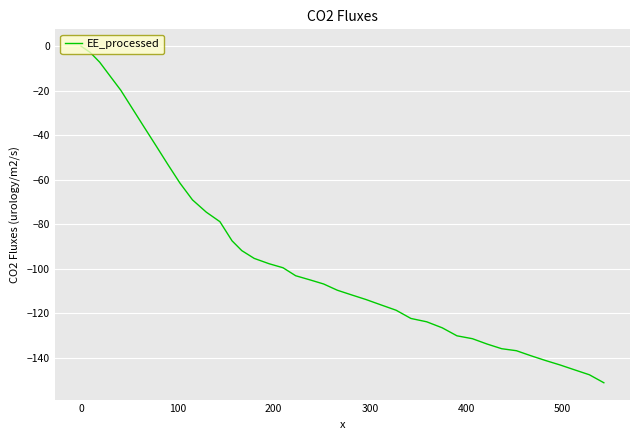

What is the difference between the maximum and minimum values?

151.3